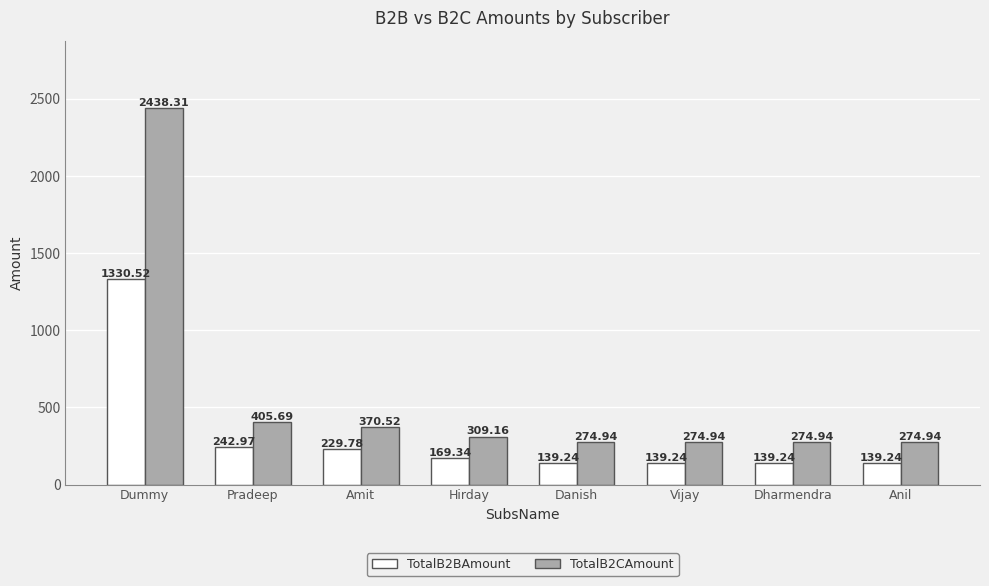

What is the total value across all series at Hirday?

478.5